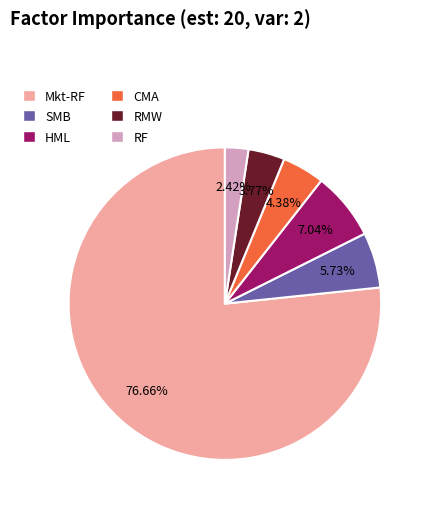

Which slice represents more than half of the pie?

Mkt-RF